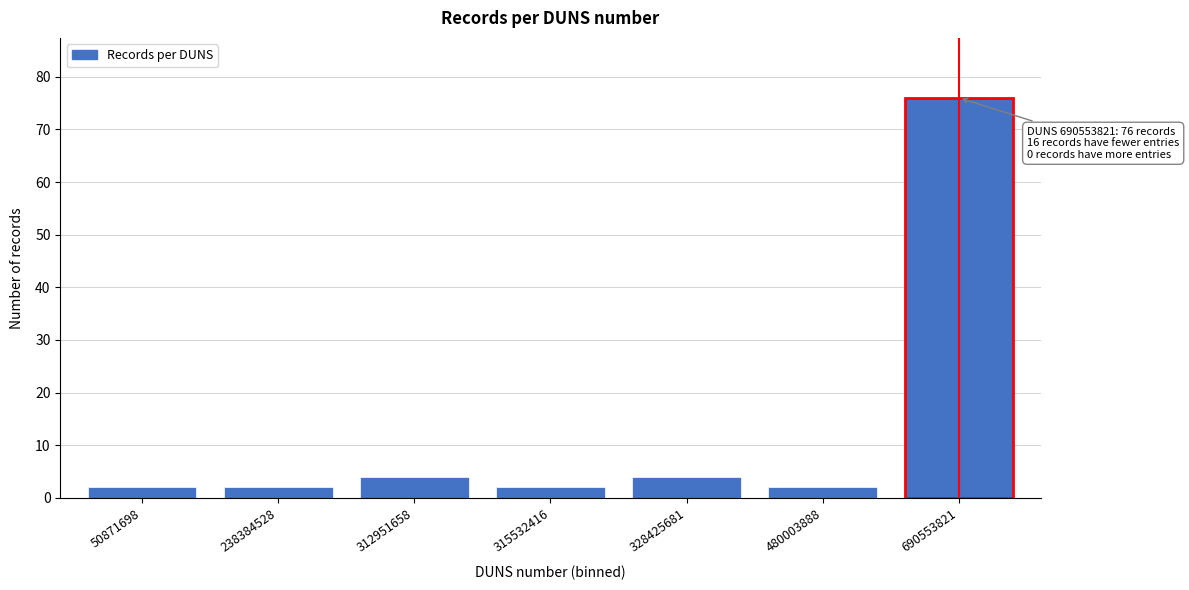

Reading left to right, extract all data points from this chart.

50871698=2	238384528=2	312951658=4	315532416=2	328425681=4	480003888=2	690553821=76